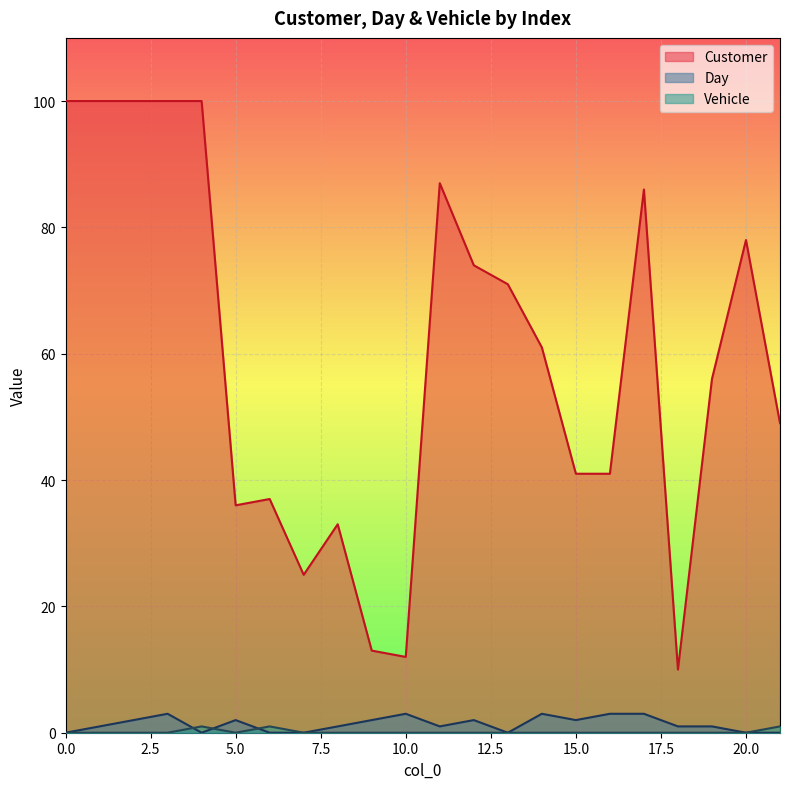

How many interior local valleys does the Day series have?

4